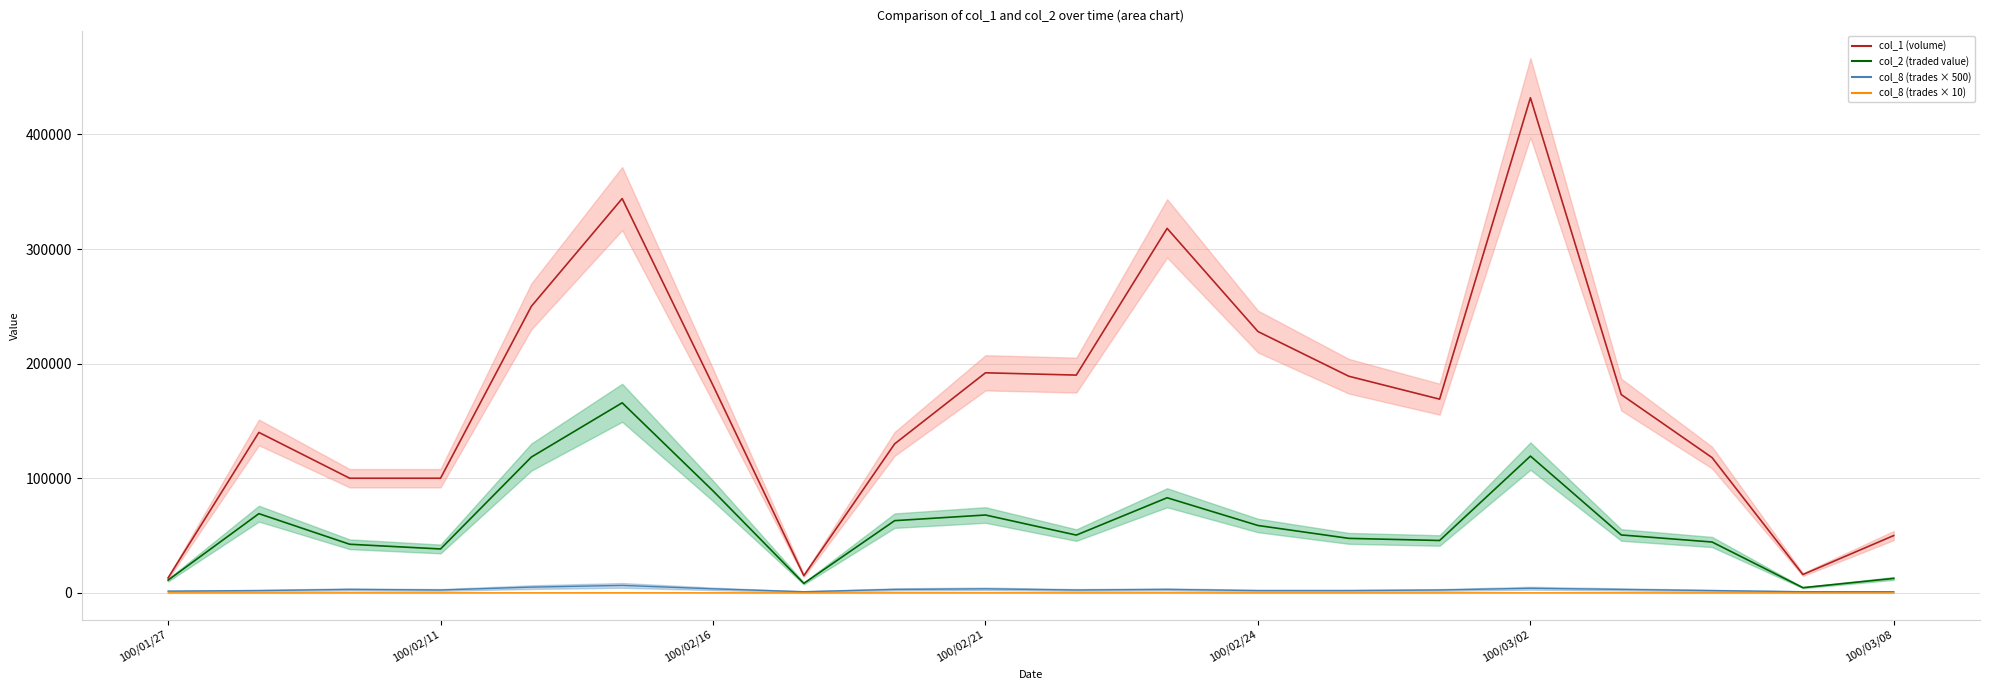

How many interior local valleys does the col_2_line series have?

5